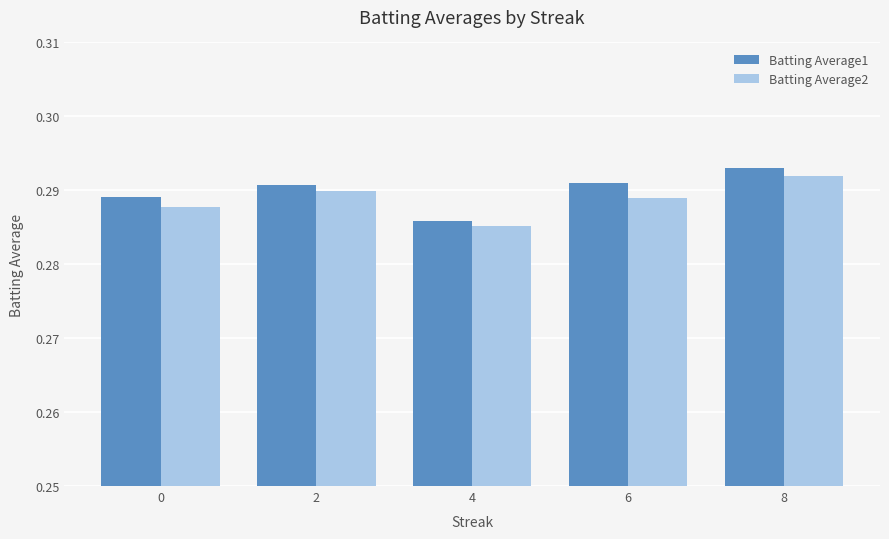

Which series has the largest range (max minus min)?

Batting Average1